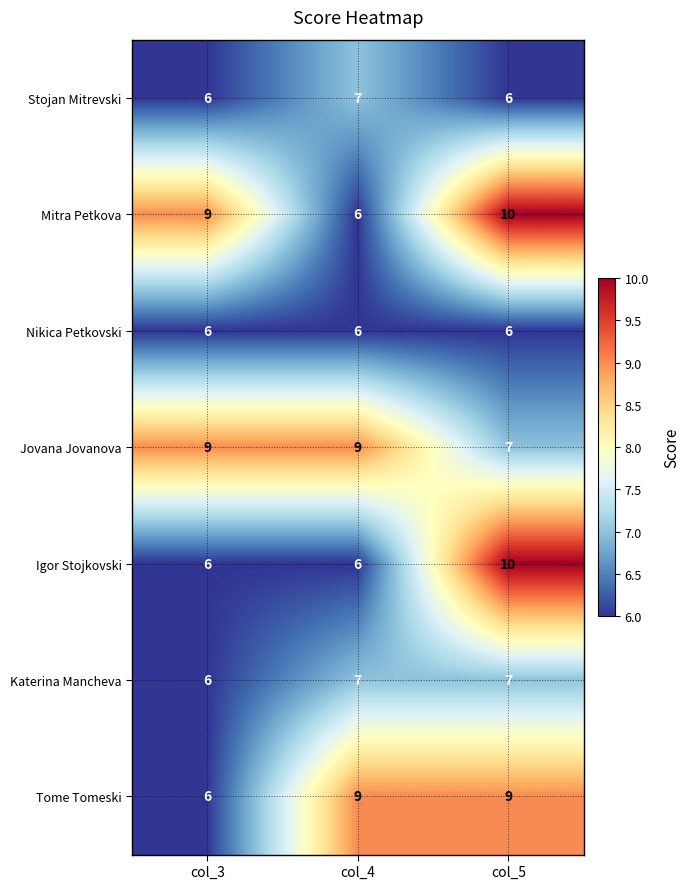

What is the average value of the Tome Tomeski series?

8